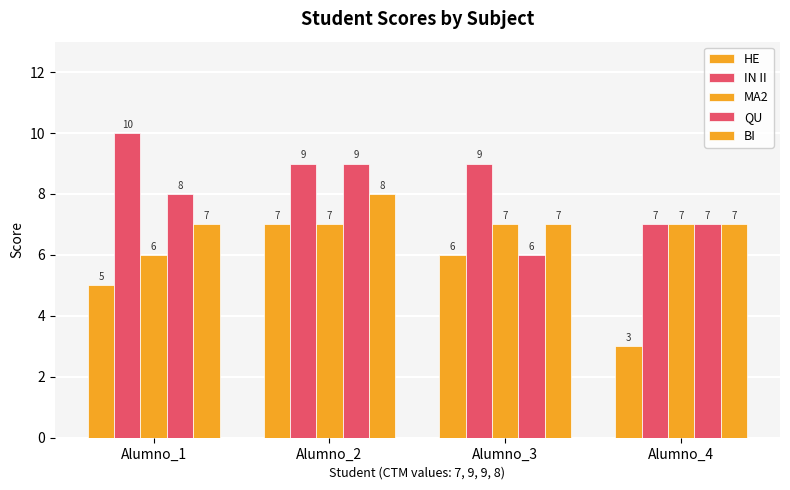

Which series has the widest spread of values?

HE